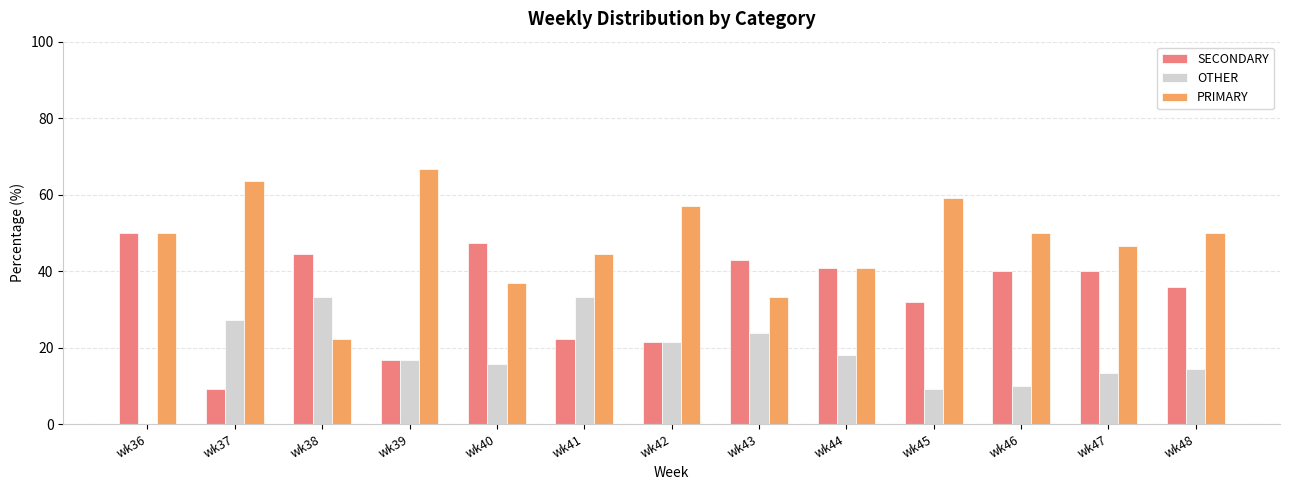

At which label does SECONDARY reach its peak?

wk36